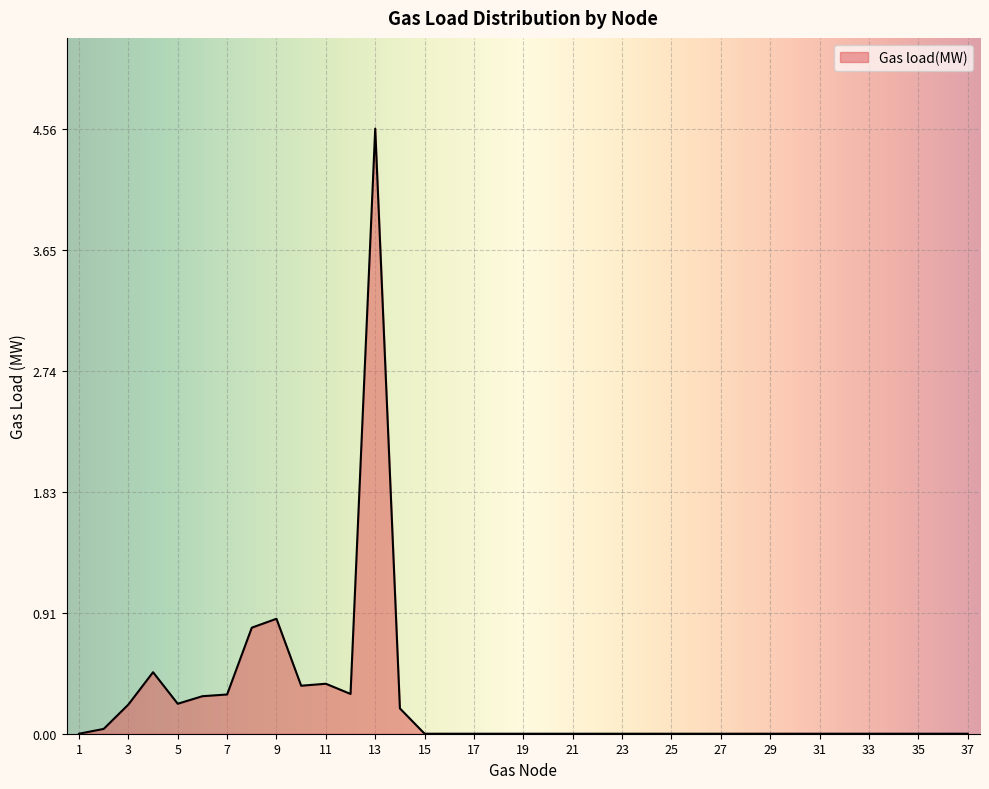

What is the greatest value displayed?

4.6